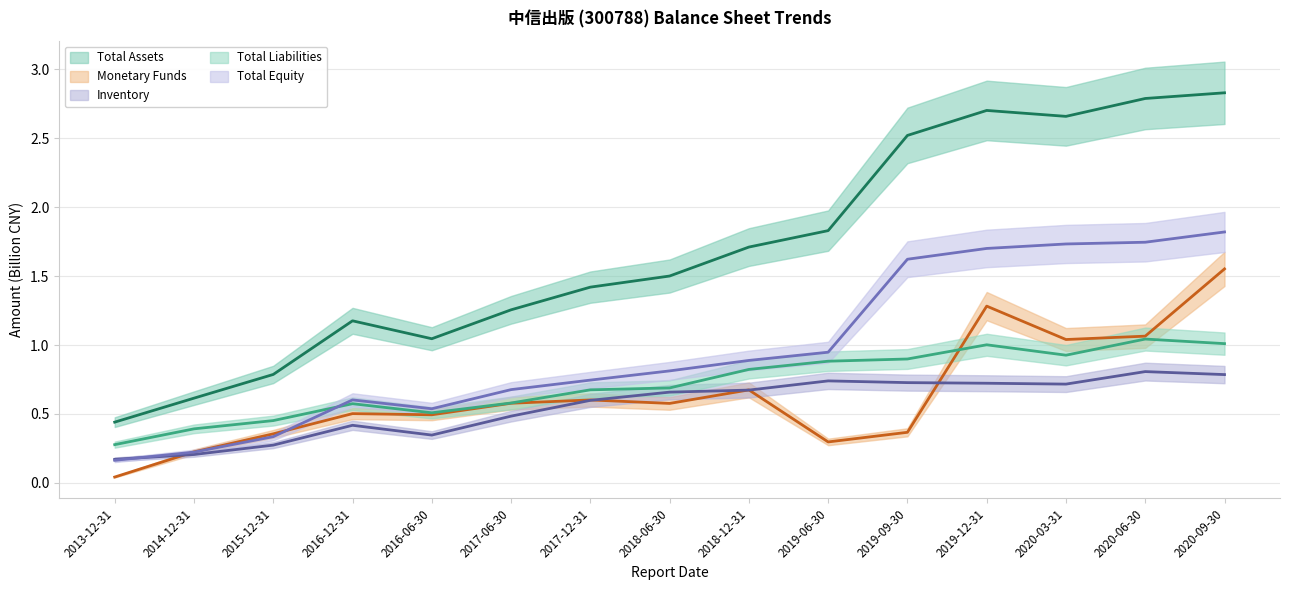

Which series has the widest spread of values?

TOTAL_ASSETS